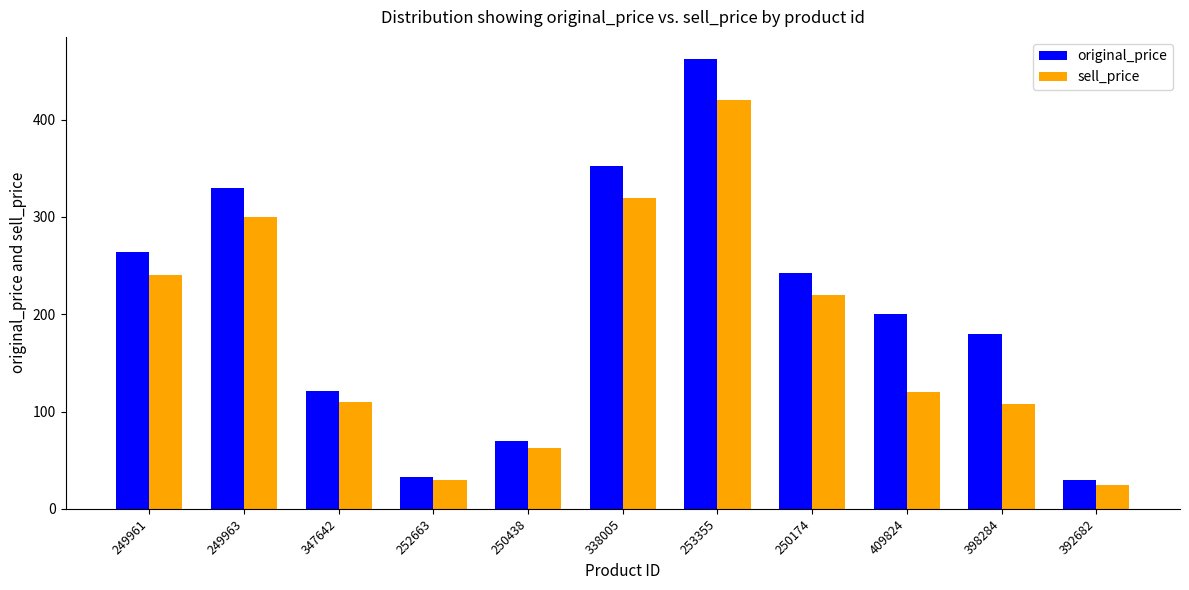

What is the value of the sell_price bar at the 4th from the left?

30